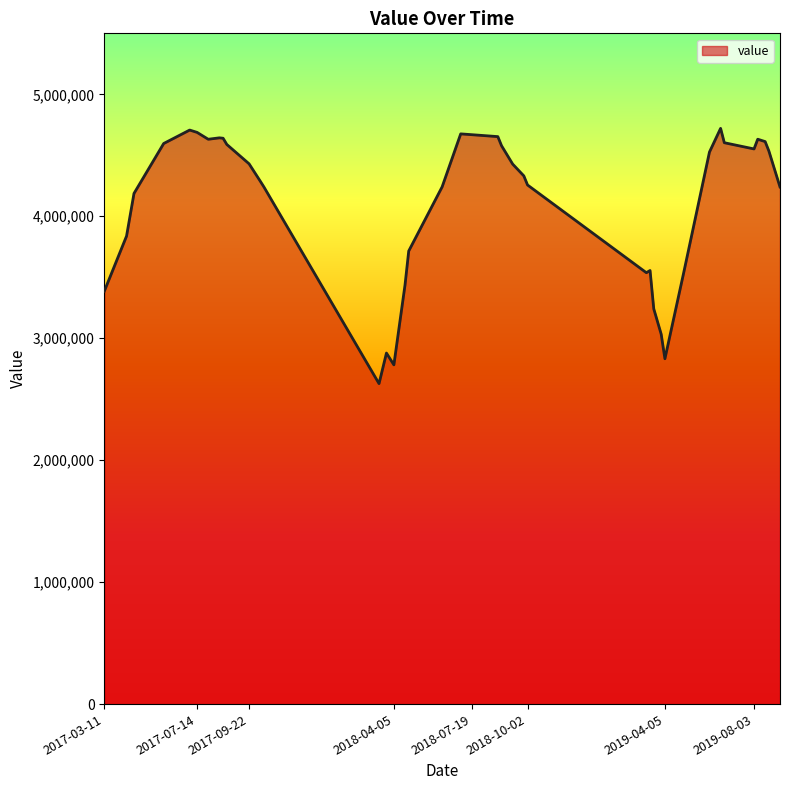

What is the difference between the maximum and minimum values?

2093200